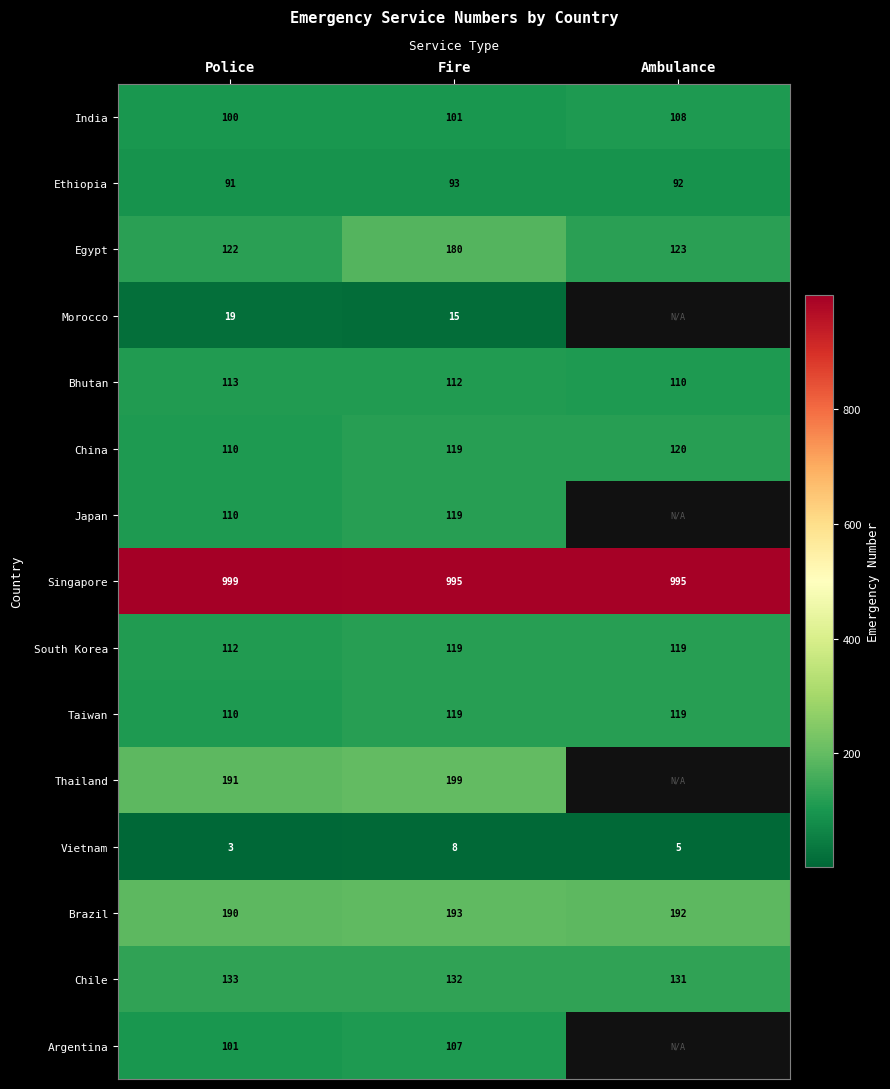

The value of Argentina at Police is 101. True or false?

True